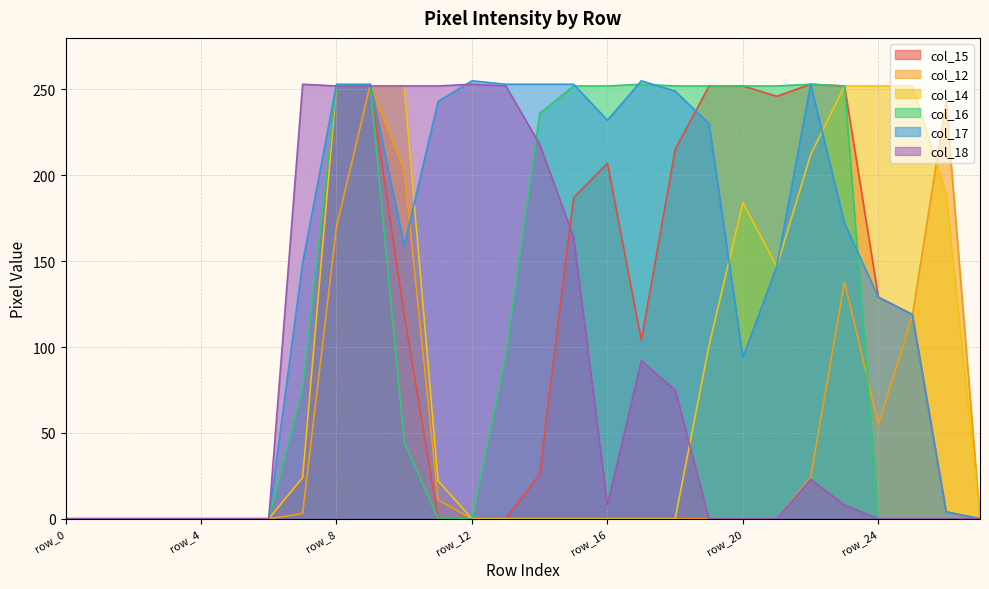

Reading left to right, what are all the values shown in this chart?

col_15: row_0=0	row_1=0	row_2=0	row_3=0	row_4=0	row_5=0	row_6=0	row_7=24	row_8=252	row_9=252	row_10=119	row_11=0	row_12=0	row_13=0	row_14=26	row_15=187	row_16=207	row_17=104	row_18=215	row_19=252	row_20=252	row_21=246	row_22=253	row_23=252	row_24=129	row_25=119	row_26=4	row_27=0
col_12: row_0=0	row_1=0	row_2=0	row_3=0	row_4=0	row_5=0	row_6=0	row_7=3	row_8=170	row_9=253	row_10=203	row_11=11	row_12=0	row_13=0	row_14=0	row_15=0	row_16=0	row_17=0	row_18=0	row_19=0	row_20=0	row_21=0	row_22=24	row_23=138	row_24=55	row_25=118	row_26=243	row_27=0
col_14: row_0=0	row_1=0	row_2=0	row_3=0	row_4=0	row_5=0	row_6=0	row_7=24	row_8=252	row_9=252	row_10=252	row_11=22	row_12=0	row_13=0	row_14=0	row_15=0	row_16=0	row_17=0	row_18=0	row_19=101	row_20=184	row_21=147	row_22=212	row_23=252	row_24=252	row_25=252	row_26=189	row_27=0
col_16: row_0=0	row_1=0	row_2=0	row_3=0	row_4=0	row_5=0	row_6=0	row_7=76	row_8=252	row_9=252	row_10=45	row_11=0	row_12=0	row_13=95	row_14=236	row_15=252	row_16=252	row_17=253	row_18=252	row_19=252	row_20=252	row_21=252	row_22=253	row_23=252	row_24=0	row_25=0	row_26=0	row_27=0
col_17: row_0=0	row_1=0	row_2=0	row_3=0	row_4=0	row_5=0	row_6=0	row_7=149	row_8=253	row_9=253	row_10=159	row_11=243	row_12=255	row_13=253	row_14=253	row_15=253	row_16=232	row_17=255	row_18=249	row_19=230	row_20=94	row_21=147	row_22=253	row_23=172	row_24=129	row_25=119	row_26=4	row_27=0
col_18: row_0=0	row_1=0	row_2=0	row_3=0	row_4=0	row_5=0	row_6=0	row_7=253	row_8=252	row_9=252	row_10=252	row_11=252	row_12=253	row_13=252	row_14=218	row_15=164	row_16=8	row_17=92	row_18=75	row_19=0	row_20=0	row_21=0	row_22=23	row_23=8	row_24=0	row_25=0	row_26=0	row_27=0